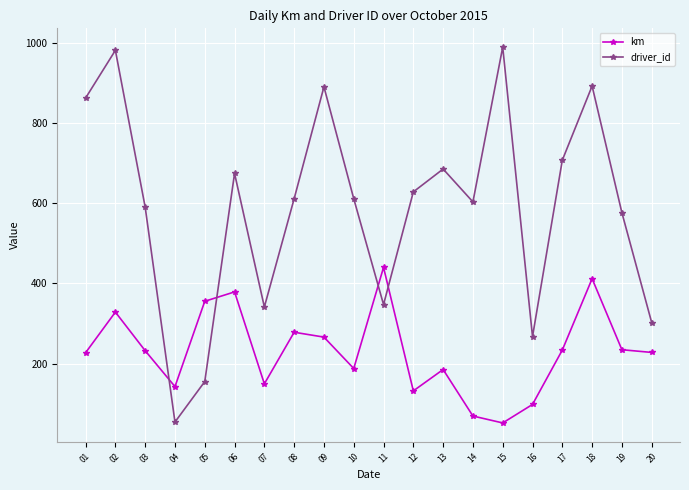

True or false: driver_id has a value of 1039.0 at 08.

False